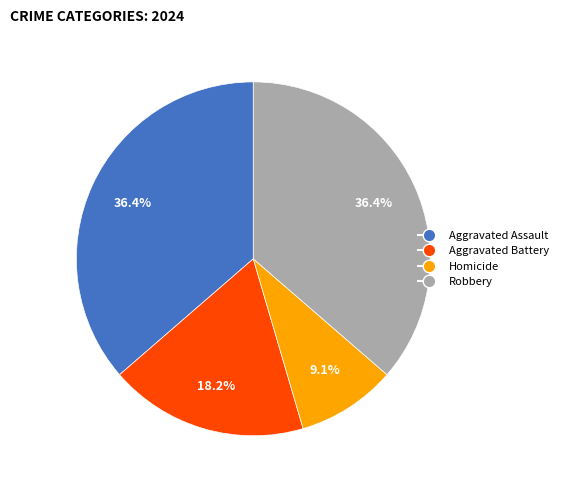

Which slice is the smallest?

Homicide